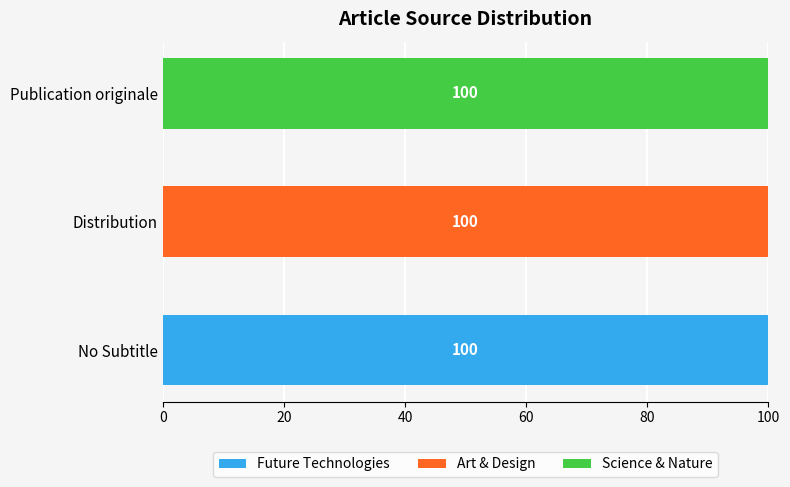

What is the maximum value for Future Technologies?

100